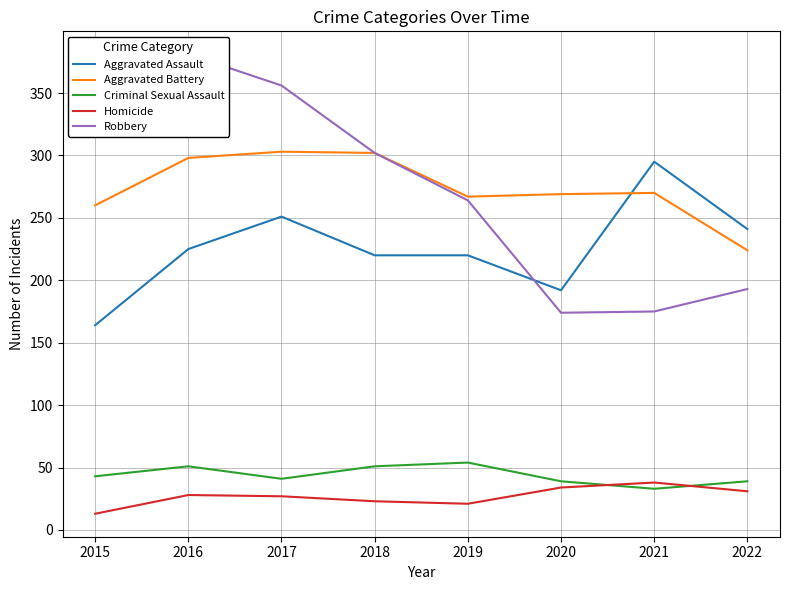

At how many categories does at least one series exceed 191?

8